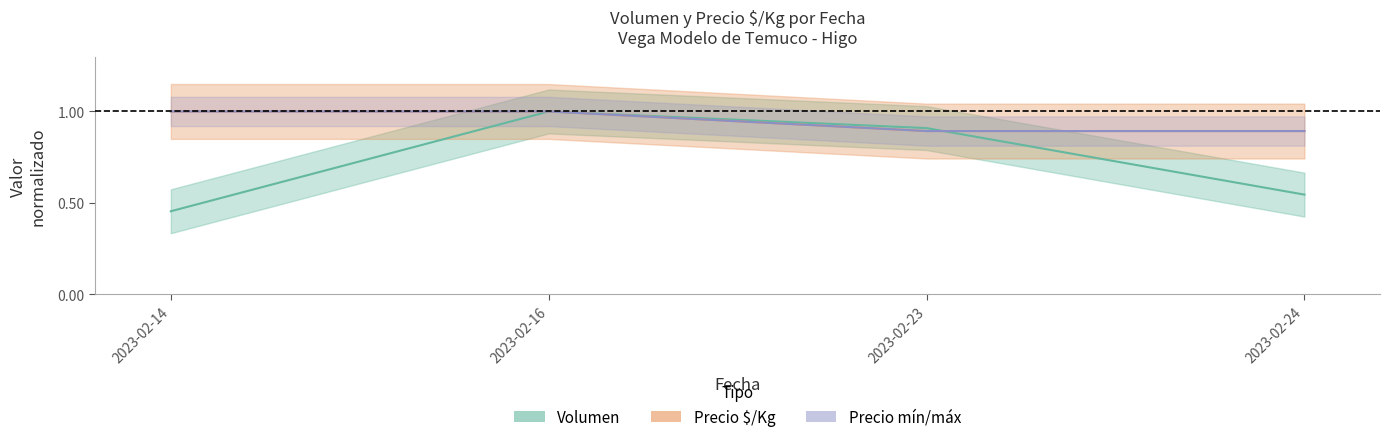

The Volumen series shows 1.0 at 2023-02-16. True or false?

True